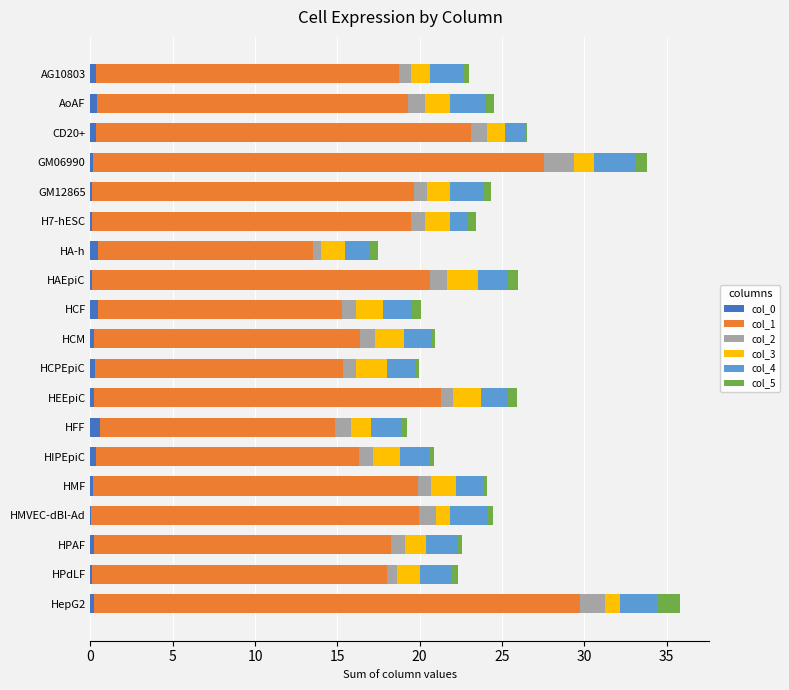

At which category is the sum across all series the highest?

HepG2